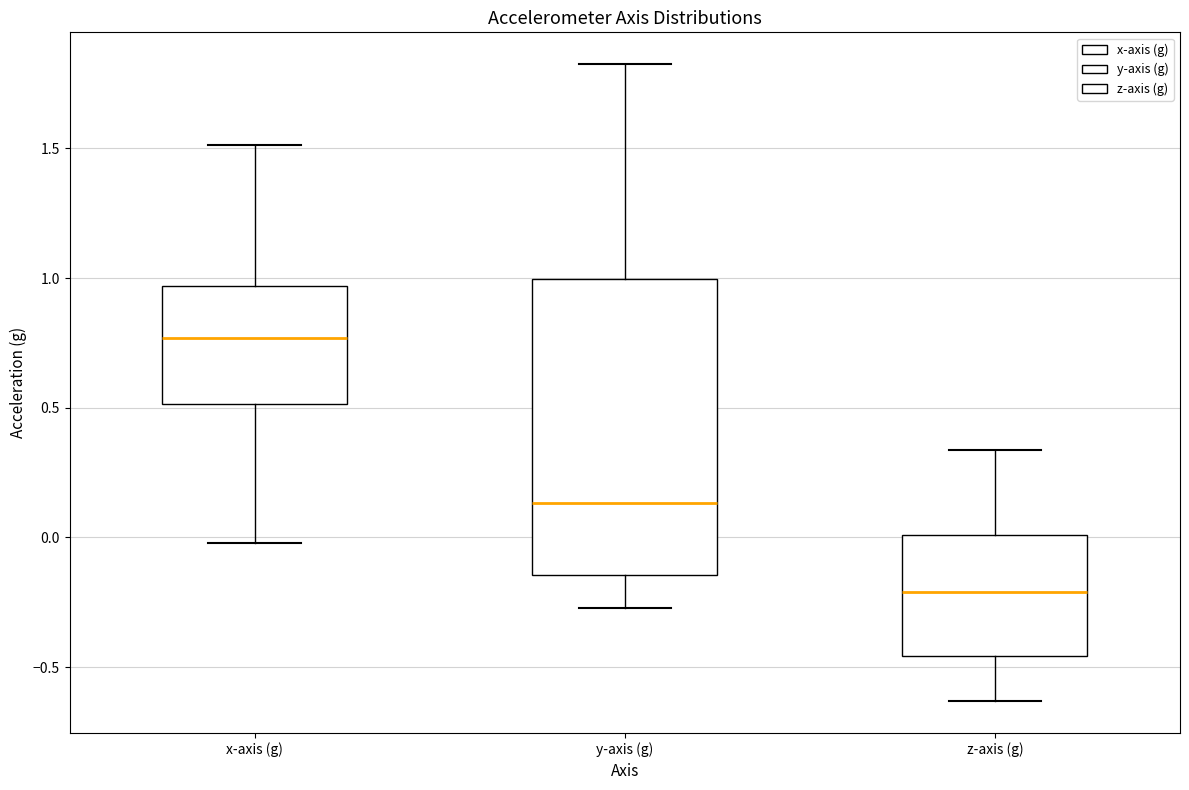

Which box is the tallest, from its lower edge to its upper edge?

y-axis (g)